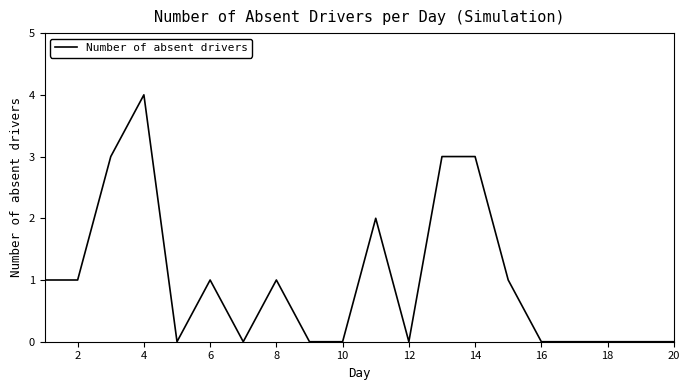

What is the difference between the maximum and minimum values?

4